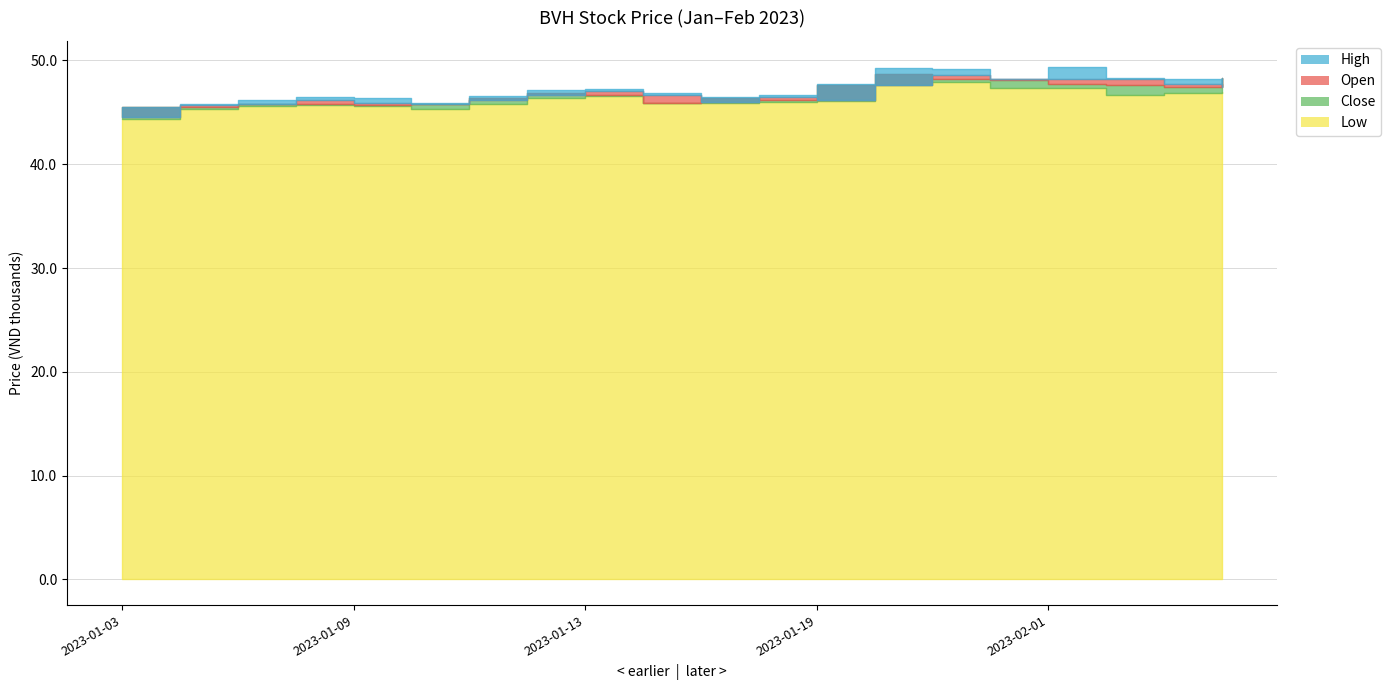

Is it true that close equals 64.5 at 2023-01-05?

False